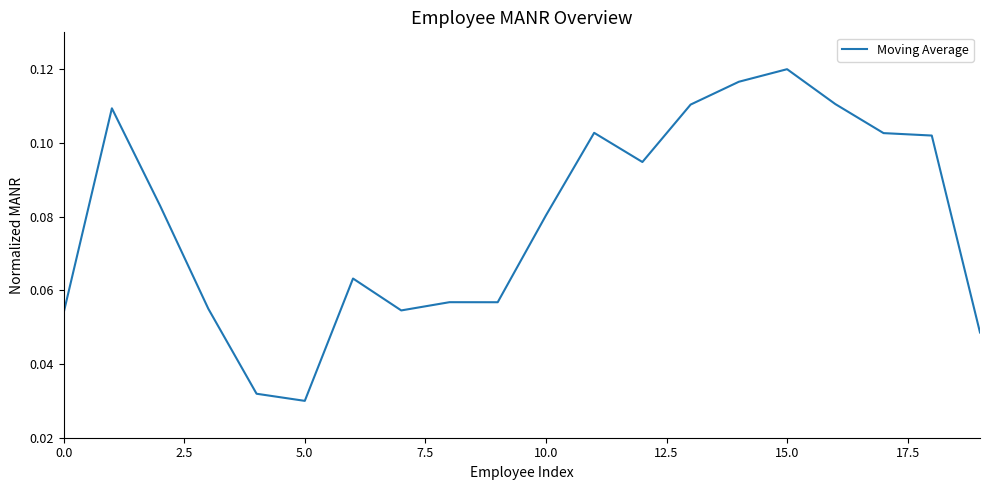

What is the label of the 11th point from the right?

9